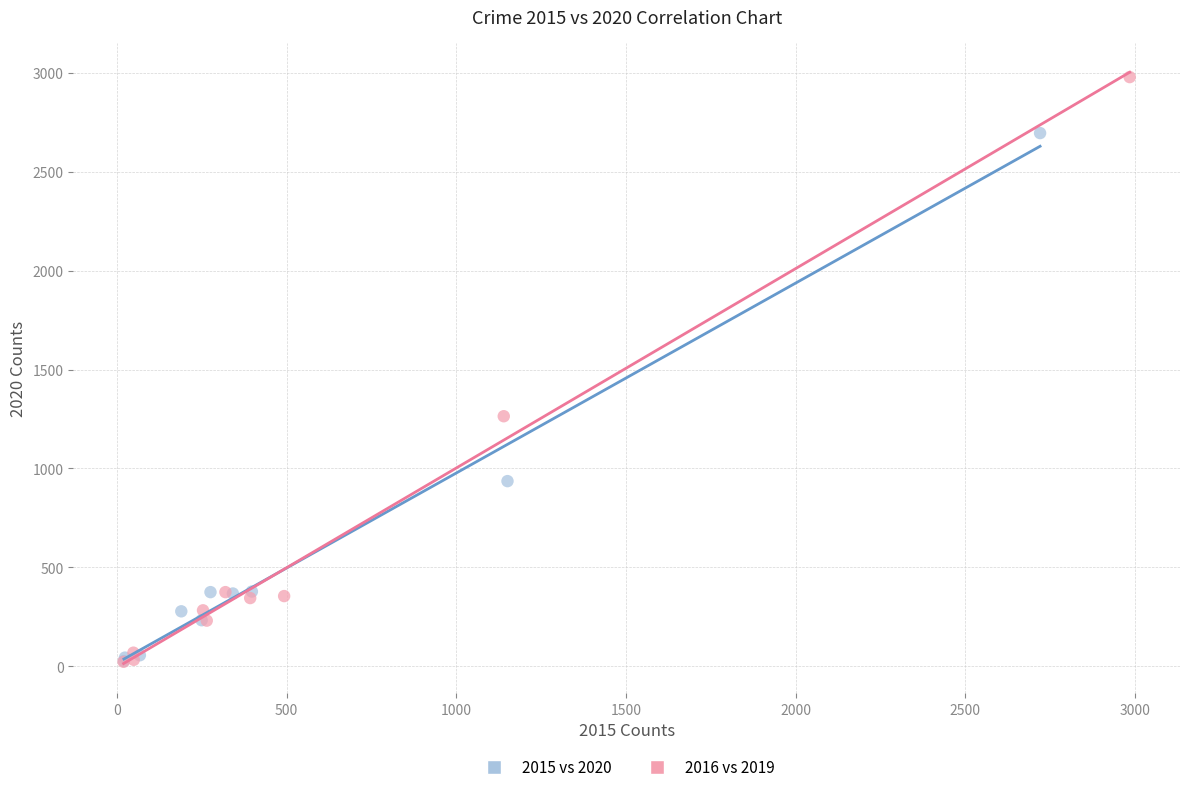

Which series reaches the maximum Y coordinate?

2016 vs 2019